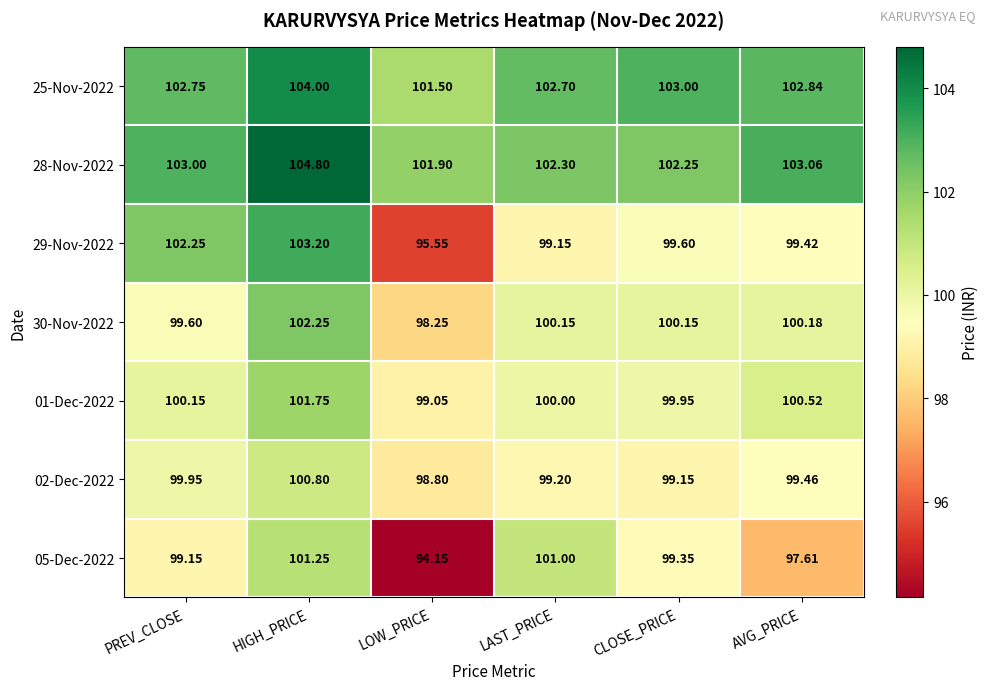

At which label does 29-Nov-2022 reach its minimum?

LOW_PRICE